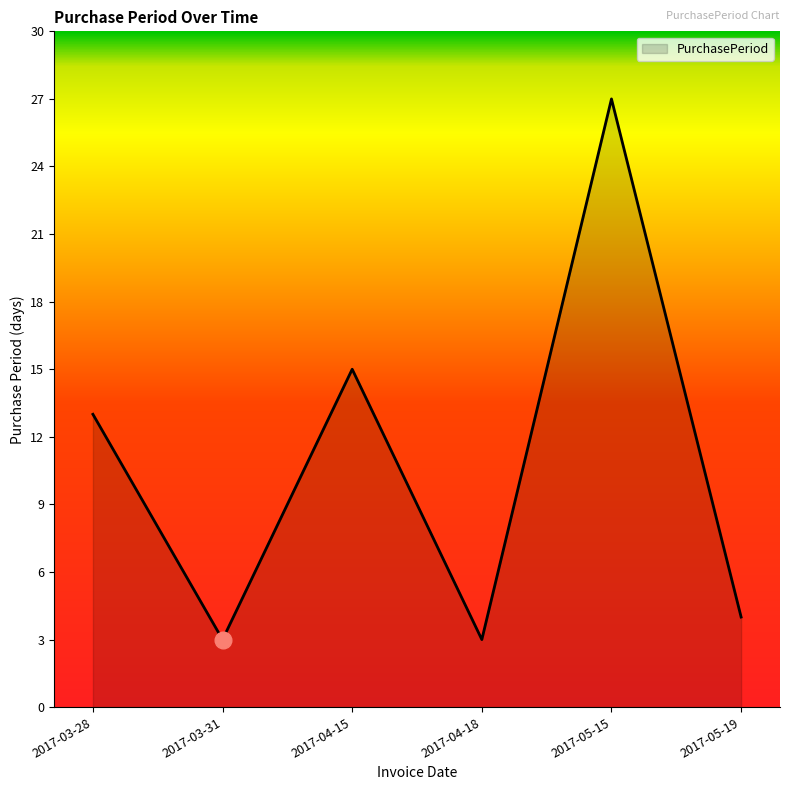

What is the difference between the values at 2017-04-15 and 2017-05-15?

12